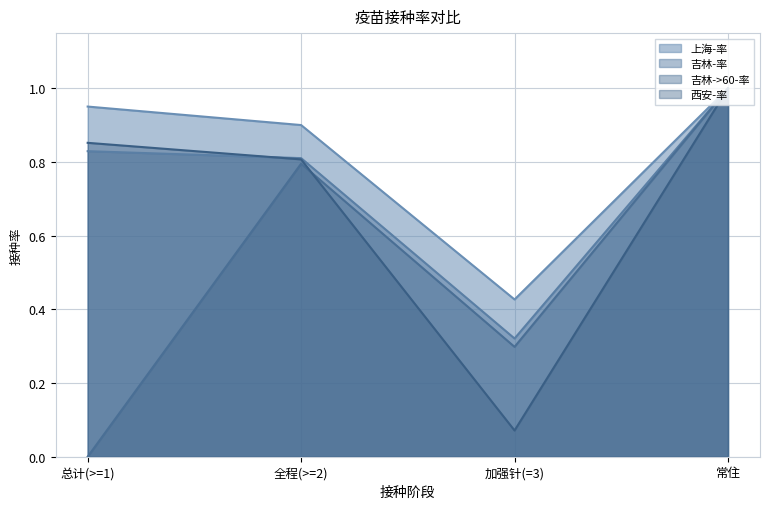

What is the lowest value of the 西安-率 series?

0.1